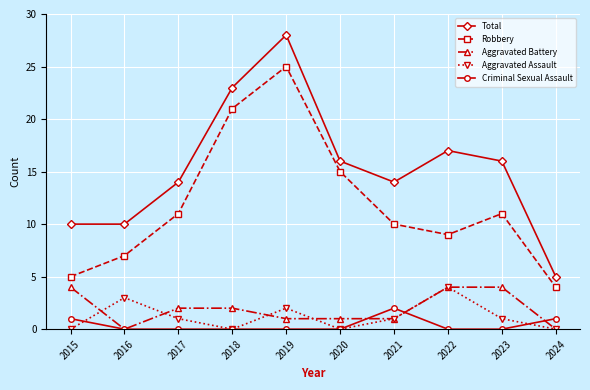

What is the highest value of the Robbery series?

25